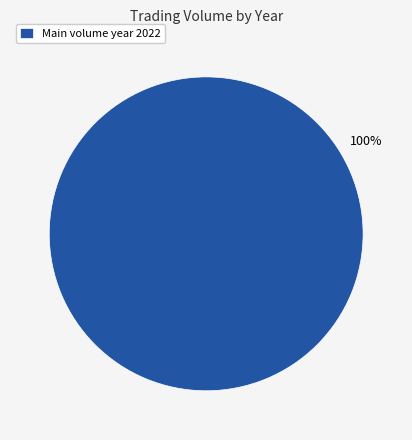

Rank the categories by value from lowest to highest.

Main volume year 2022